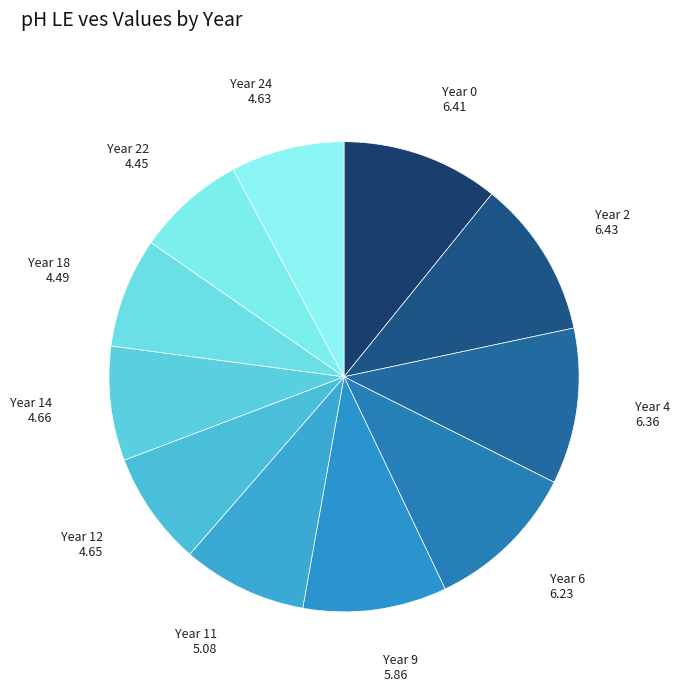

To the nearest percent, what is the average slice percentage?

9%